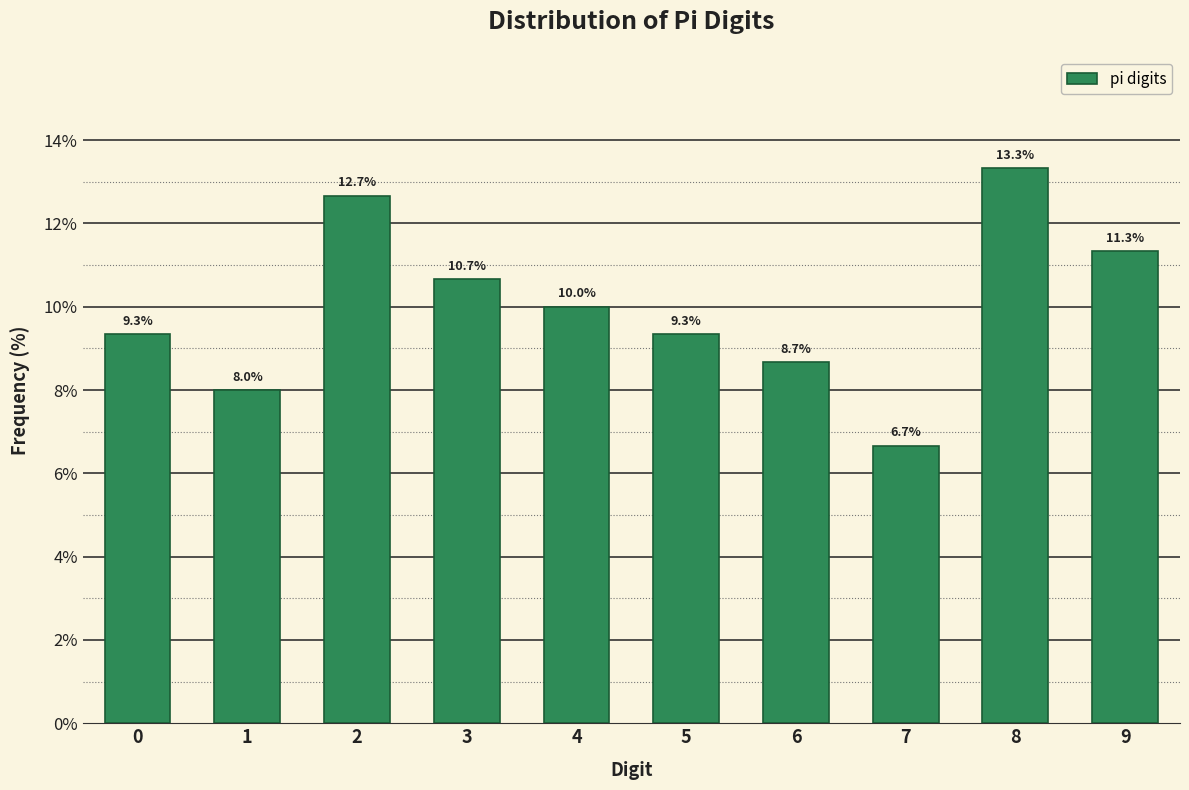

Reading left to right, extract all data points from this chart.

0=9.3	1=8.0	2=12.7	3=10.7	4=10.0	5=9.3	6=8.7	7=6.7	8=13.3	9=11.3